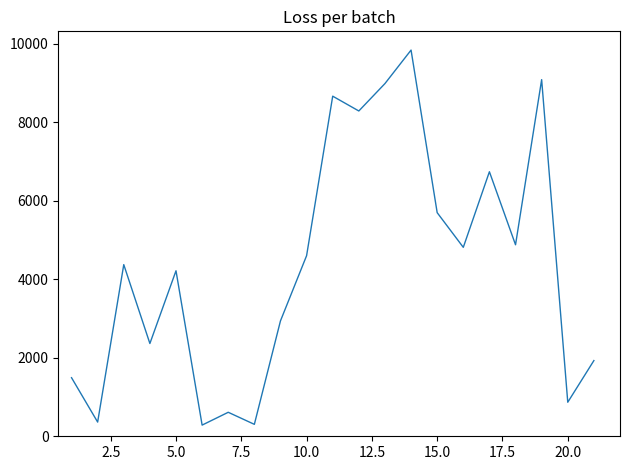

What is the smallest value displayed?

284.8